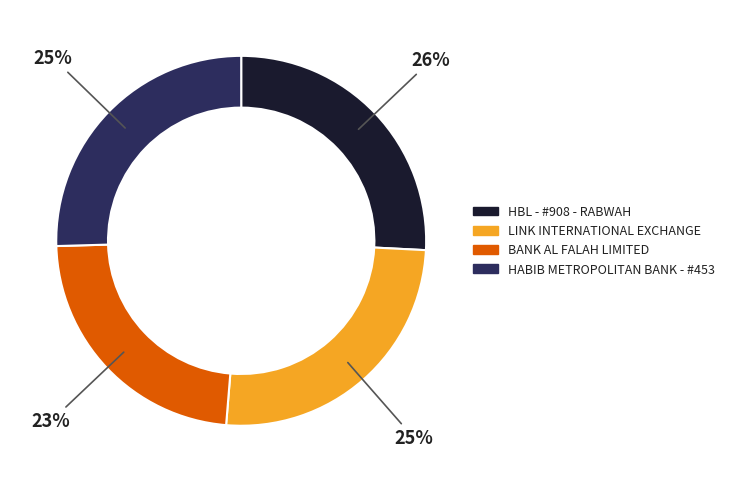

Is it true that BANK AL FALAH LIMITED is 33% of the pie?

False